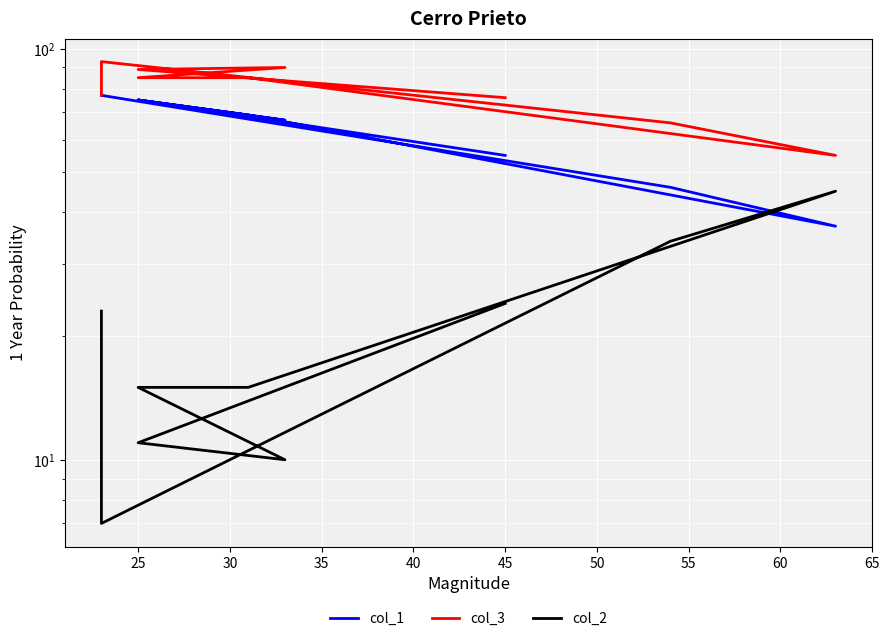

True or false: col_3 has more than 1 interior local peaks.

True